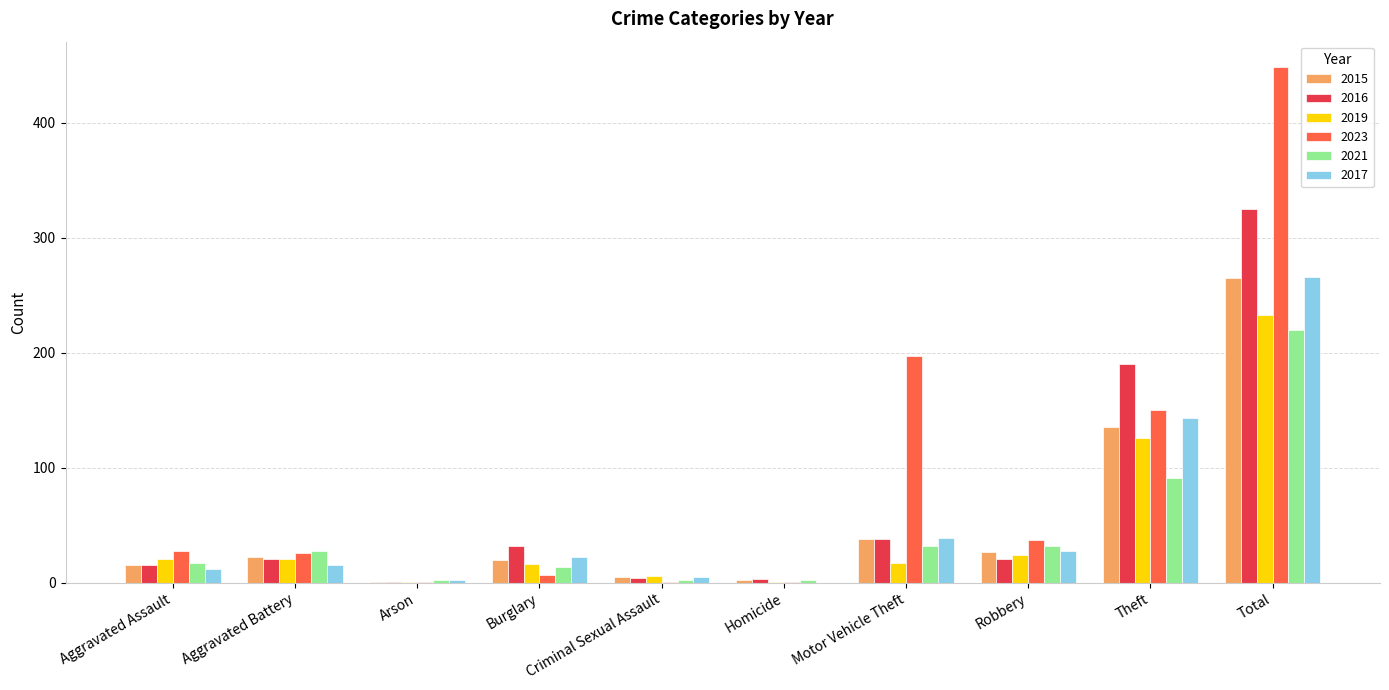

What is the sum of all 2017 values?

532